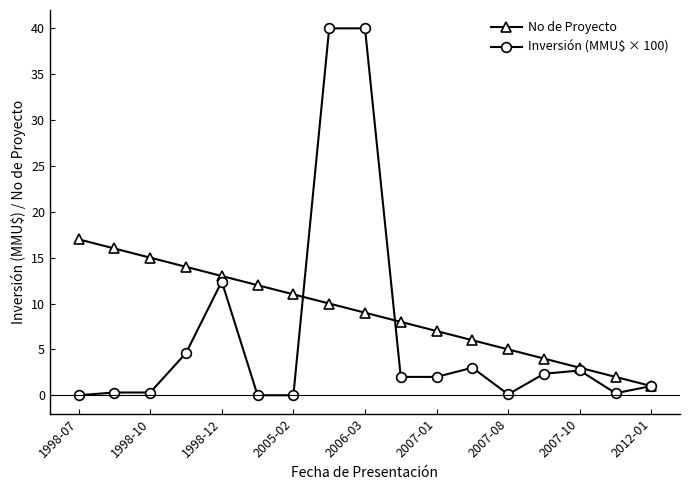

True or false: No de Proyecto has more than 2 points higher than both neighbors.

False